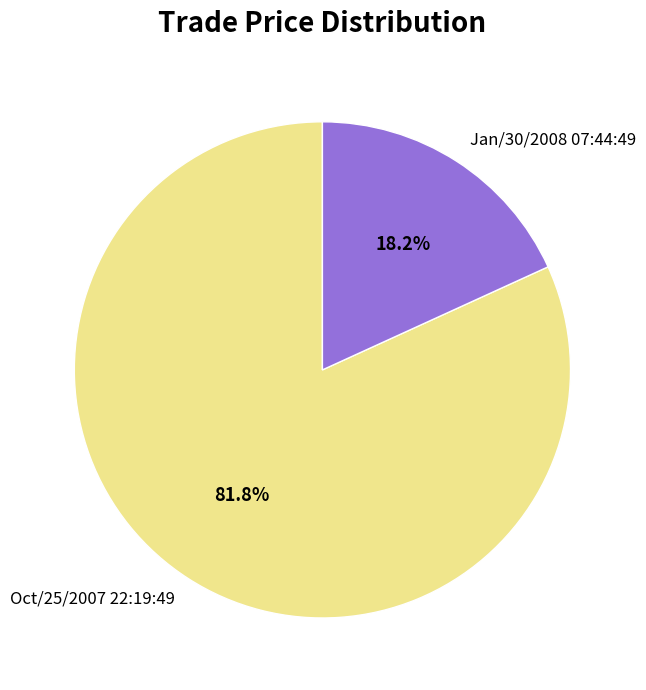

Which slice is the smallest?

Jan/30/2008 07:44:49